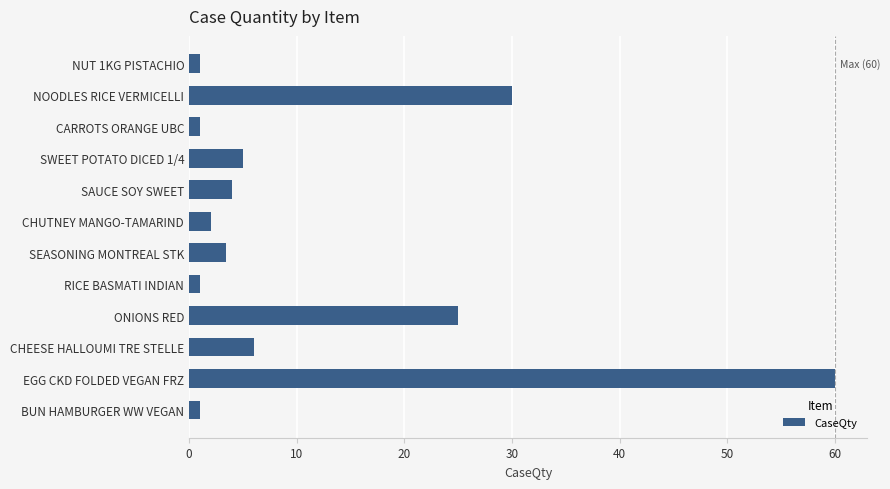

What is the change in value from ONIONS RED to SWEET POTATO DICED 1/4?

-20.0